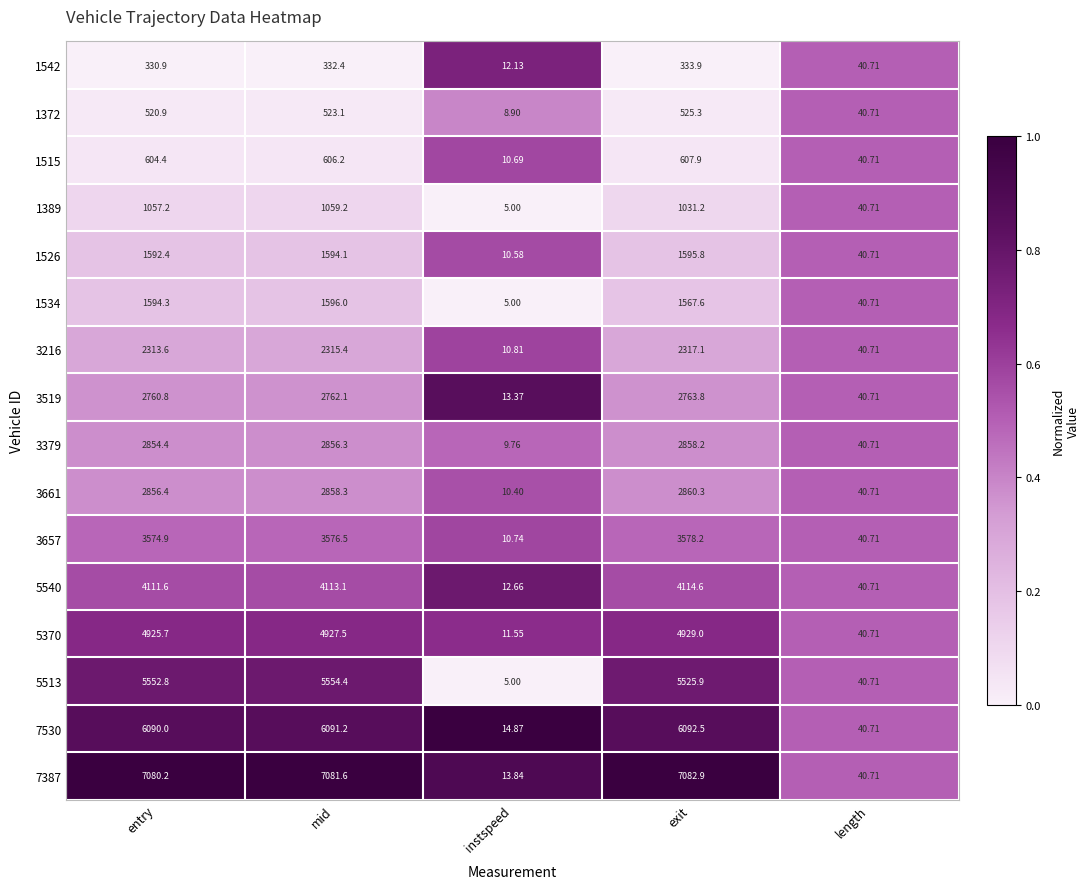

At which label does 1542 reach its peak?

exit